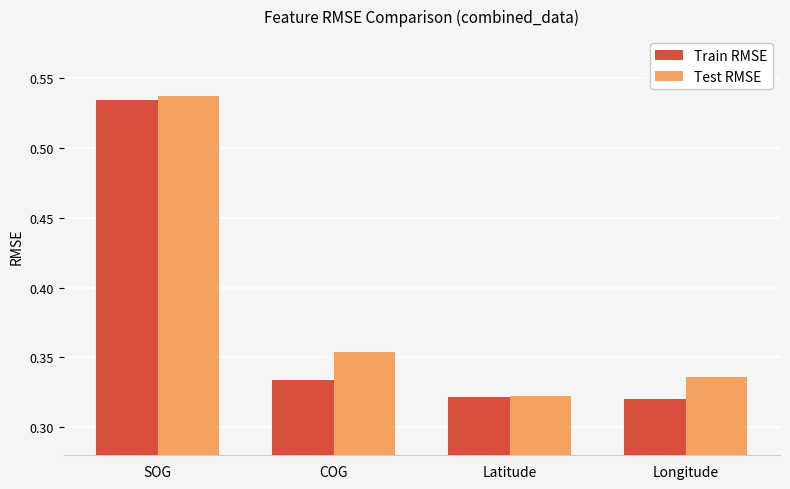

How many categories are shown in the chart?

4